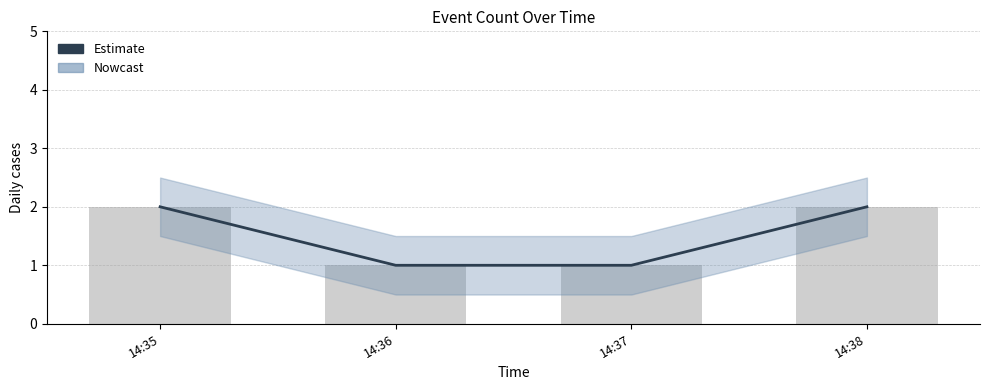

The Estimate series shows 1 at 14:36. True or false?

True